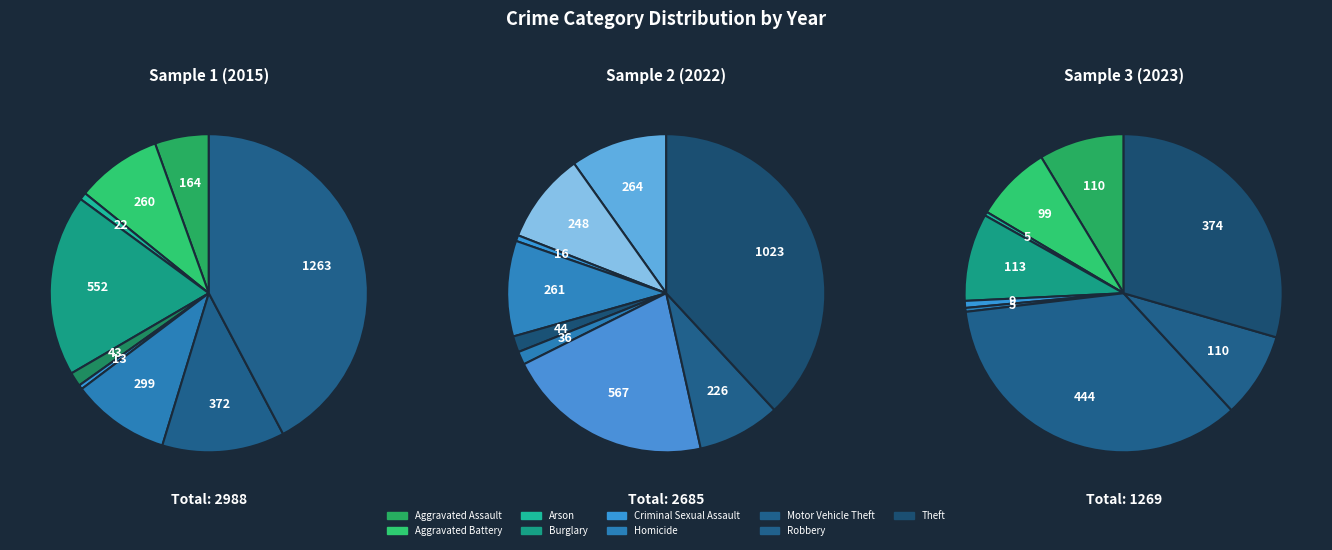

The Burglary slice represents 1% of the pie. True or false?

False